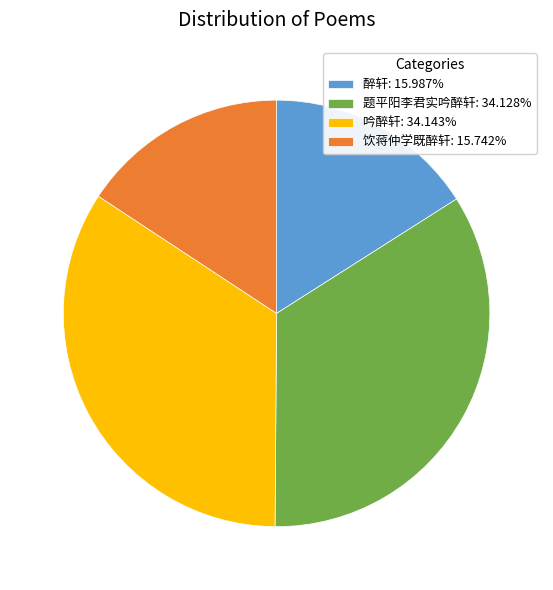

Between 饮蒋仲学既醉轩 and 题平阳李君实吟醉轩, which is larger?

题平阳李君实吟醉轩